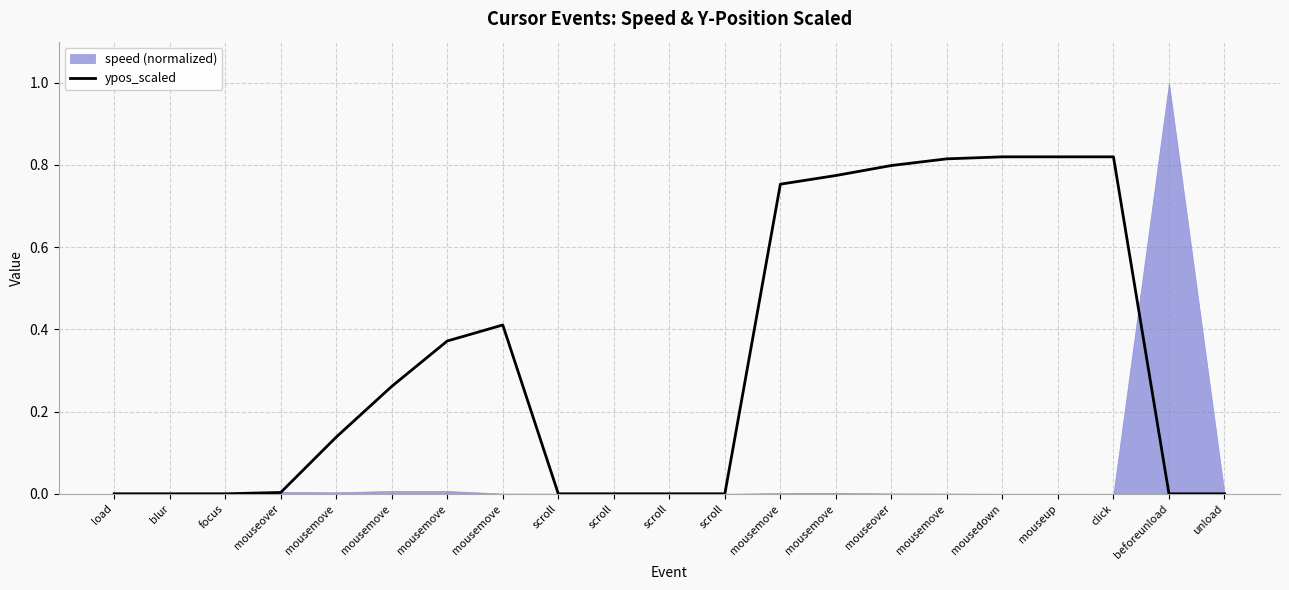

Rank the categories by value from highest to lowest.

mousedown, mouseup, click, mousemove, mouseover, mousemove, mousemove, mousemove, mousemove, mousemove, mousemove, mouseover, load, blur, focus, scroll, scroll, scroll, scroll, beforeunload, unload